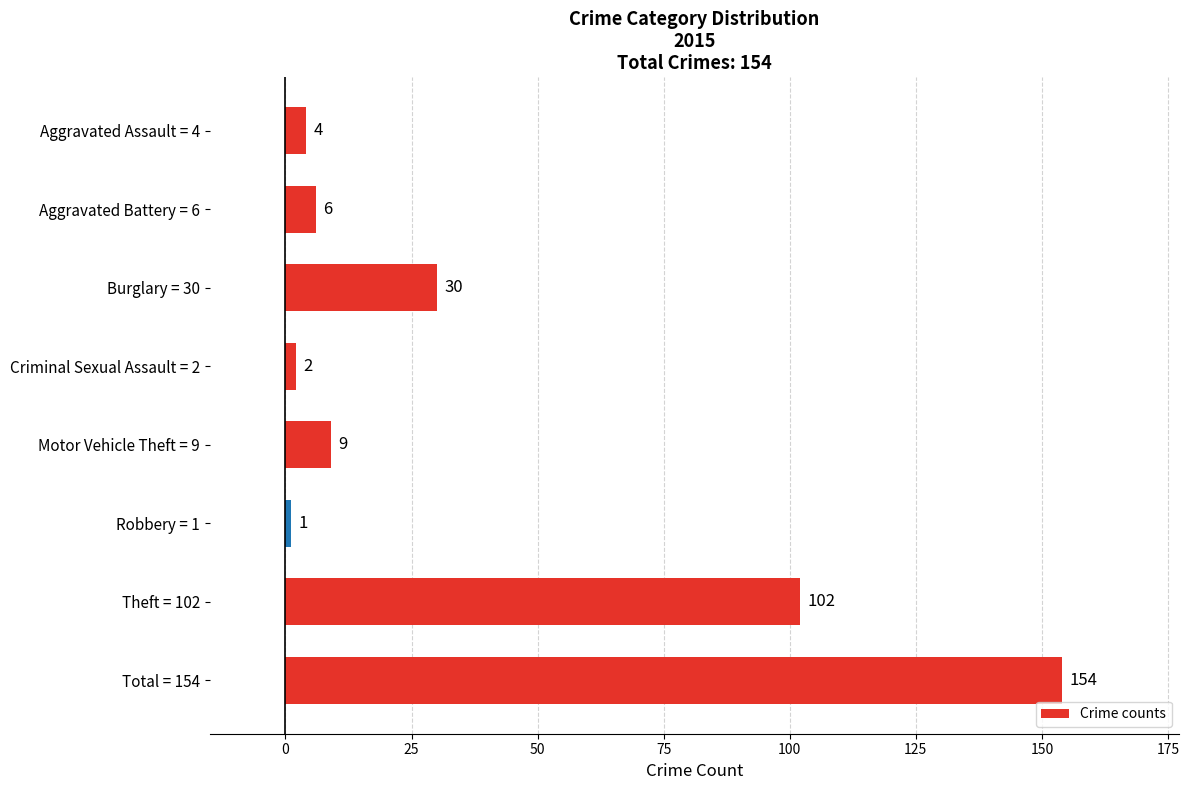

Are the bars grouped side by side (vs. stacked)?

No